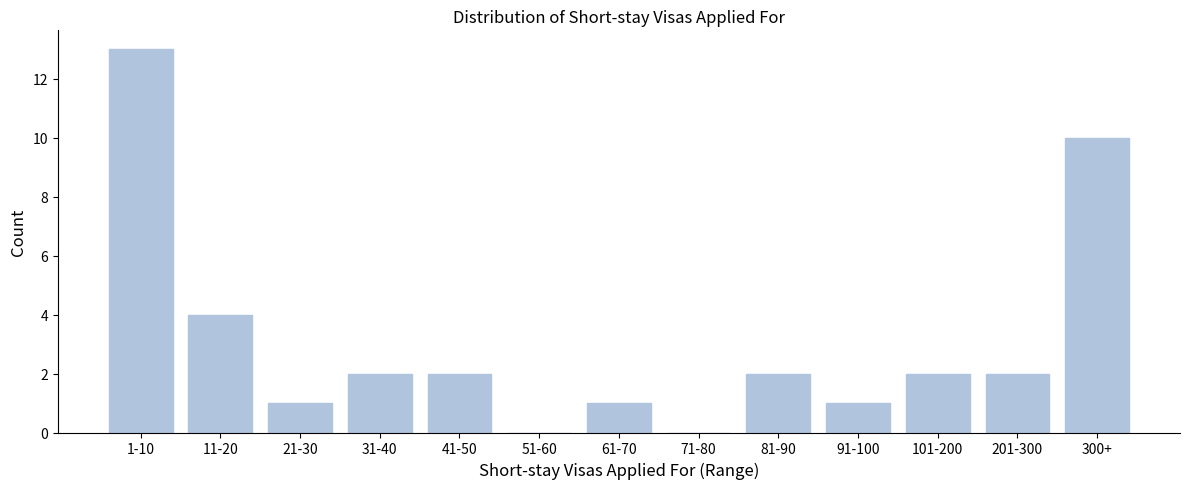

Reading left to right, what are all the values shown in this chart?

1-10=13	11-20=4	21-30=1	31-40=2	41-50=2	51-60=0	61-70=1	71-80=0	81-90=2	91-100=1	101-200=2	201-300=2	300+=10